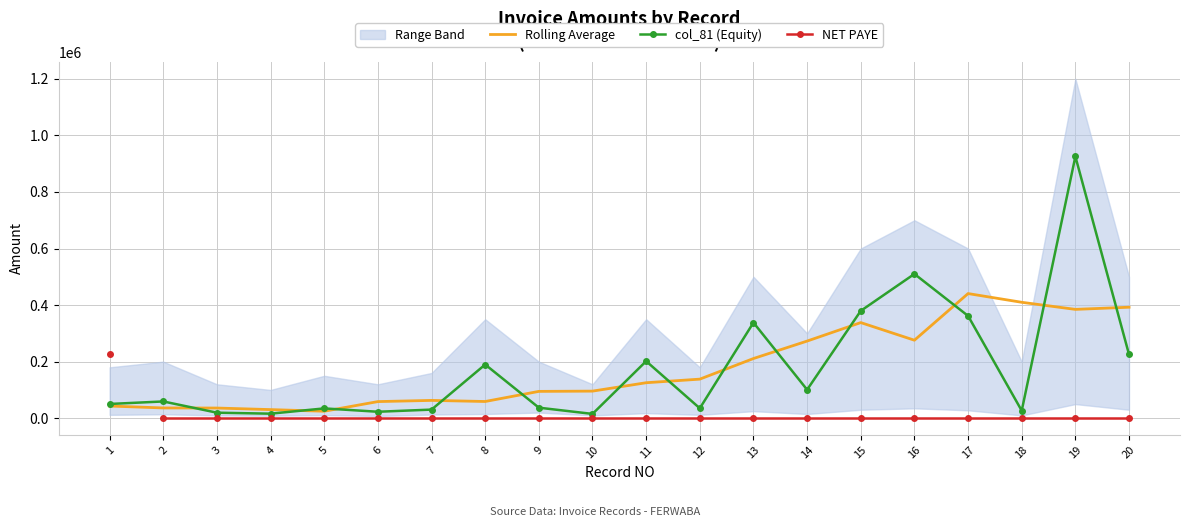

Which series has the widest spread of values?

col_81 (Equity)